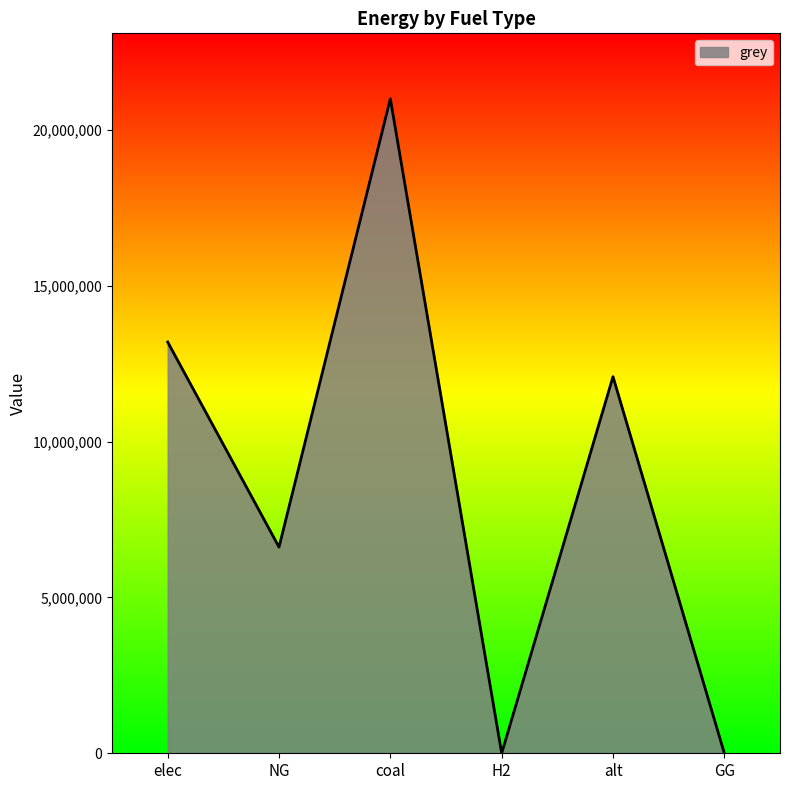

The chart shows a value of -11048284.4 at GG. True or false?

False